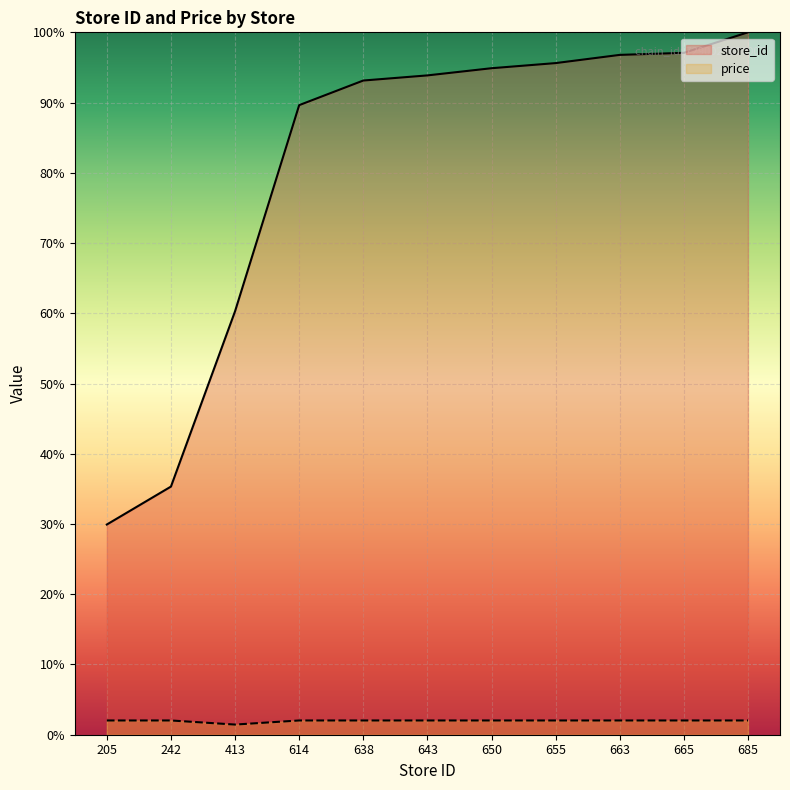

How many lines are shown in the chart?

2